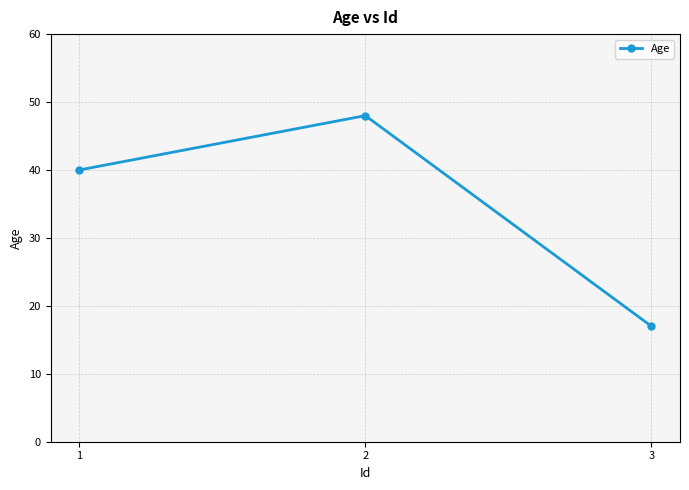

What is the smallest value displayed?

17